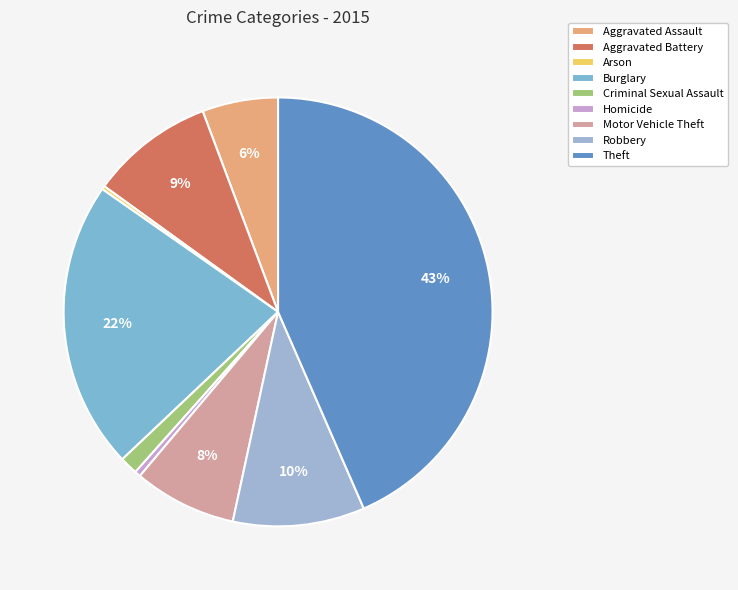

Combined, do Criminal Sexual Assault and Aggravated Assault account for over 50%?

No